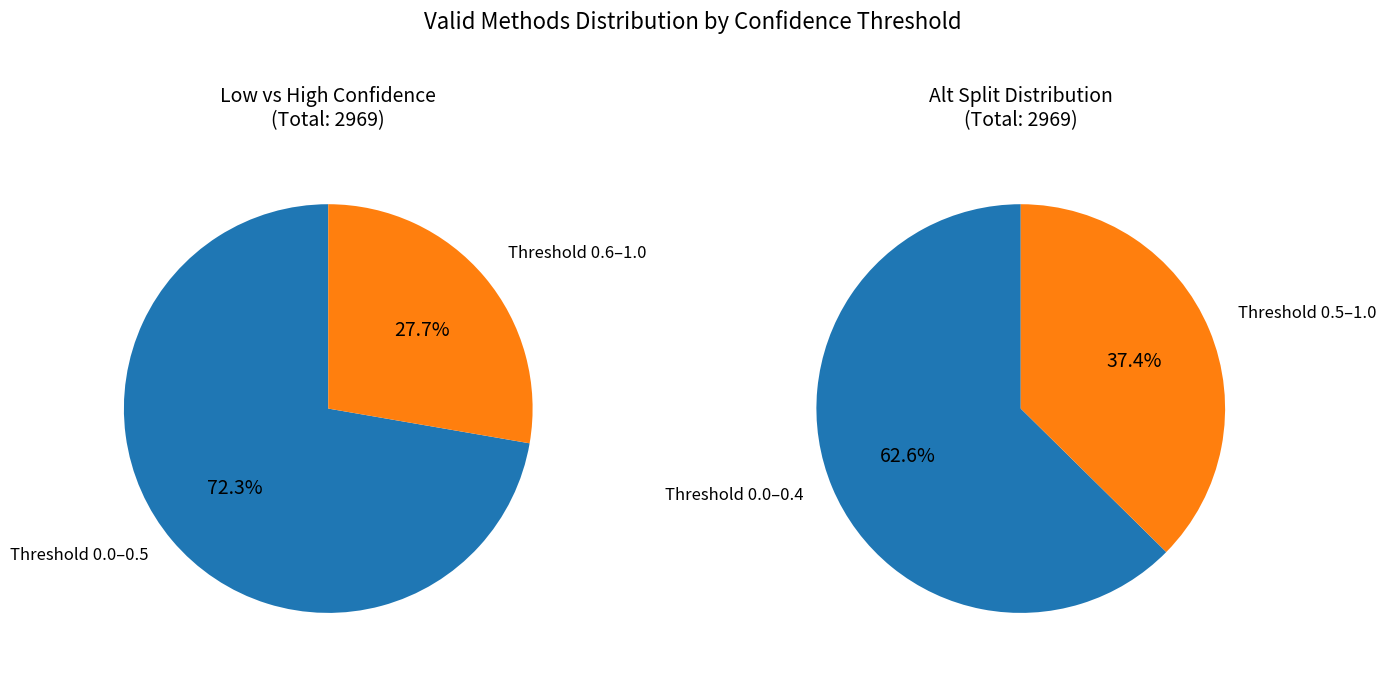

What is the change in value from 0.6 to 1.0?

-156